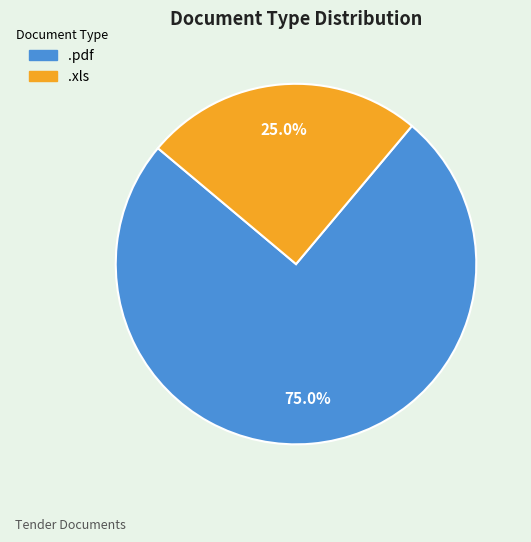

To the nearest percent, what portion does .pdf represent?

75%